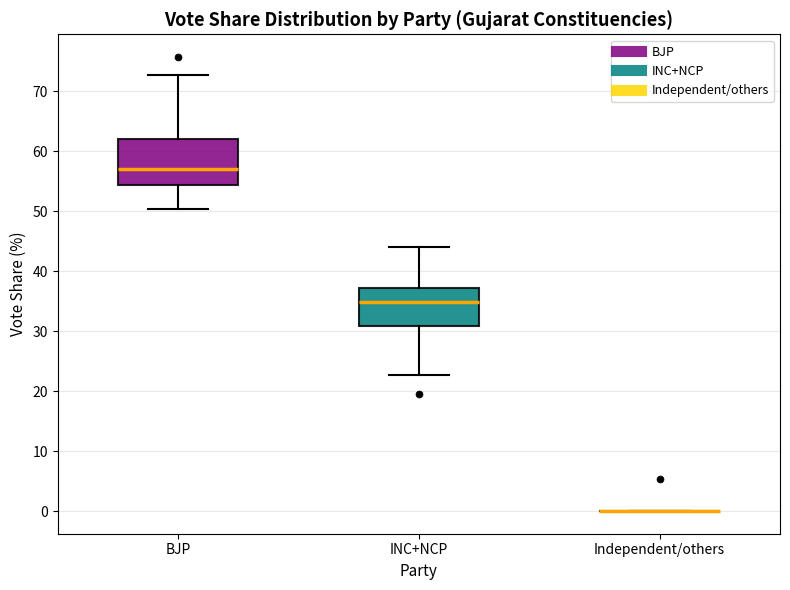

Reading left to right, transcribe this box plot: for each box, give where its median line is, the range the box spans, and where its two whiskers end, as read against the y-axis. The values are not printed on the chart, so give them approximately, as read against the axis.

BJP: median 57, box 54 to 62, whiskers 50 to 73
INC+NCP: median 35, box 31 to 37, whiskers 23 to 44
Independent/others: box collapsed to a line at 0, whiskers 0 to 0